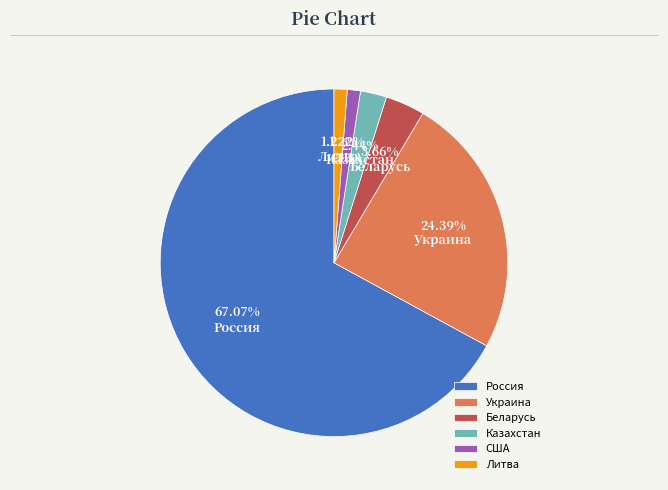

What percentage is the США slice, to the nearest percent?

1%